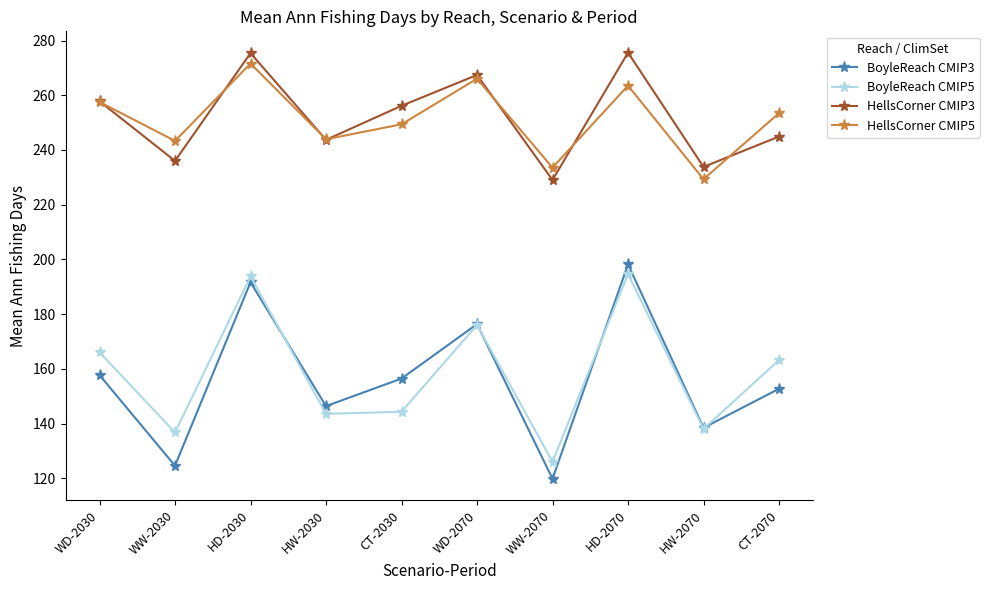

At which category does HellsCorner CMIP5 reach its first local peak?

HD-2030